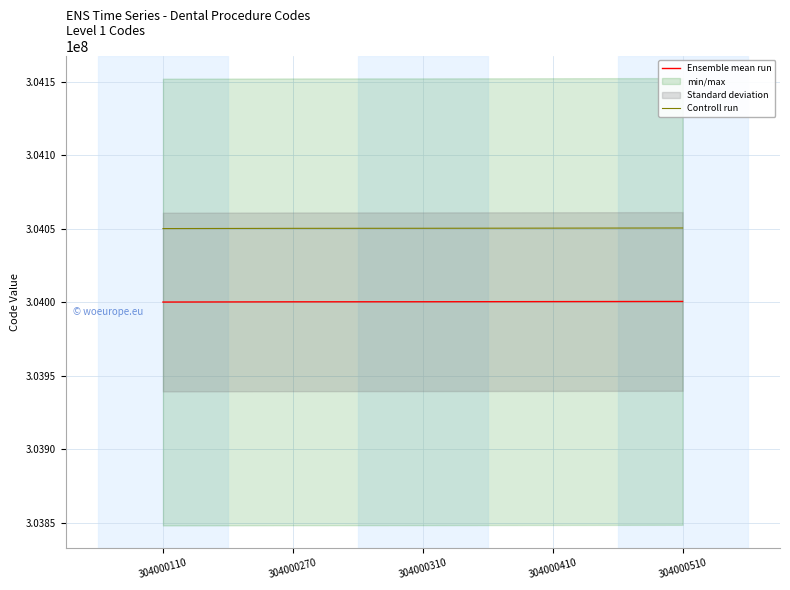

What is the difference between the highest and lowest values at 304000310?

50000